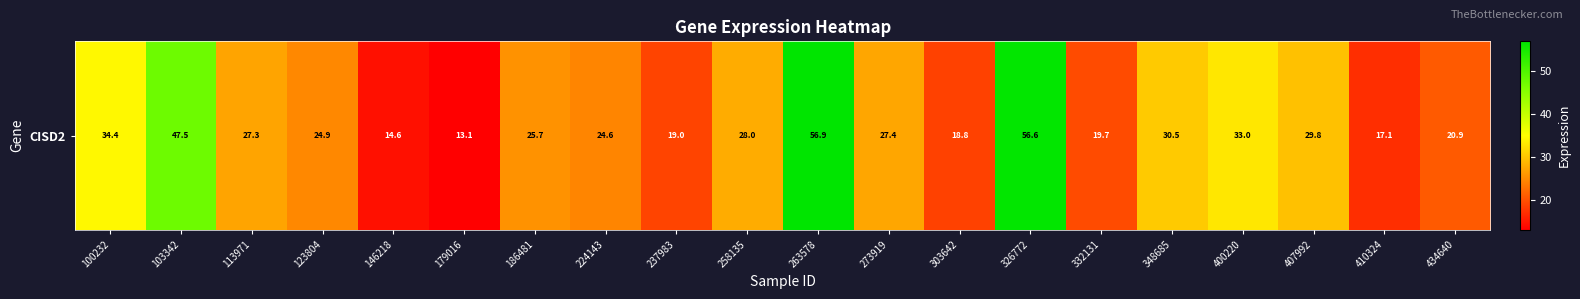

List the labels in order of value, largest first.

263578, 326772, 103342, 100232, 400220, 348685, 407992, 258135, 273919, 113971, 186481, 123804, 224143, 434640, 332131, 237983, 303642, 410324, 146218, 179016